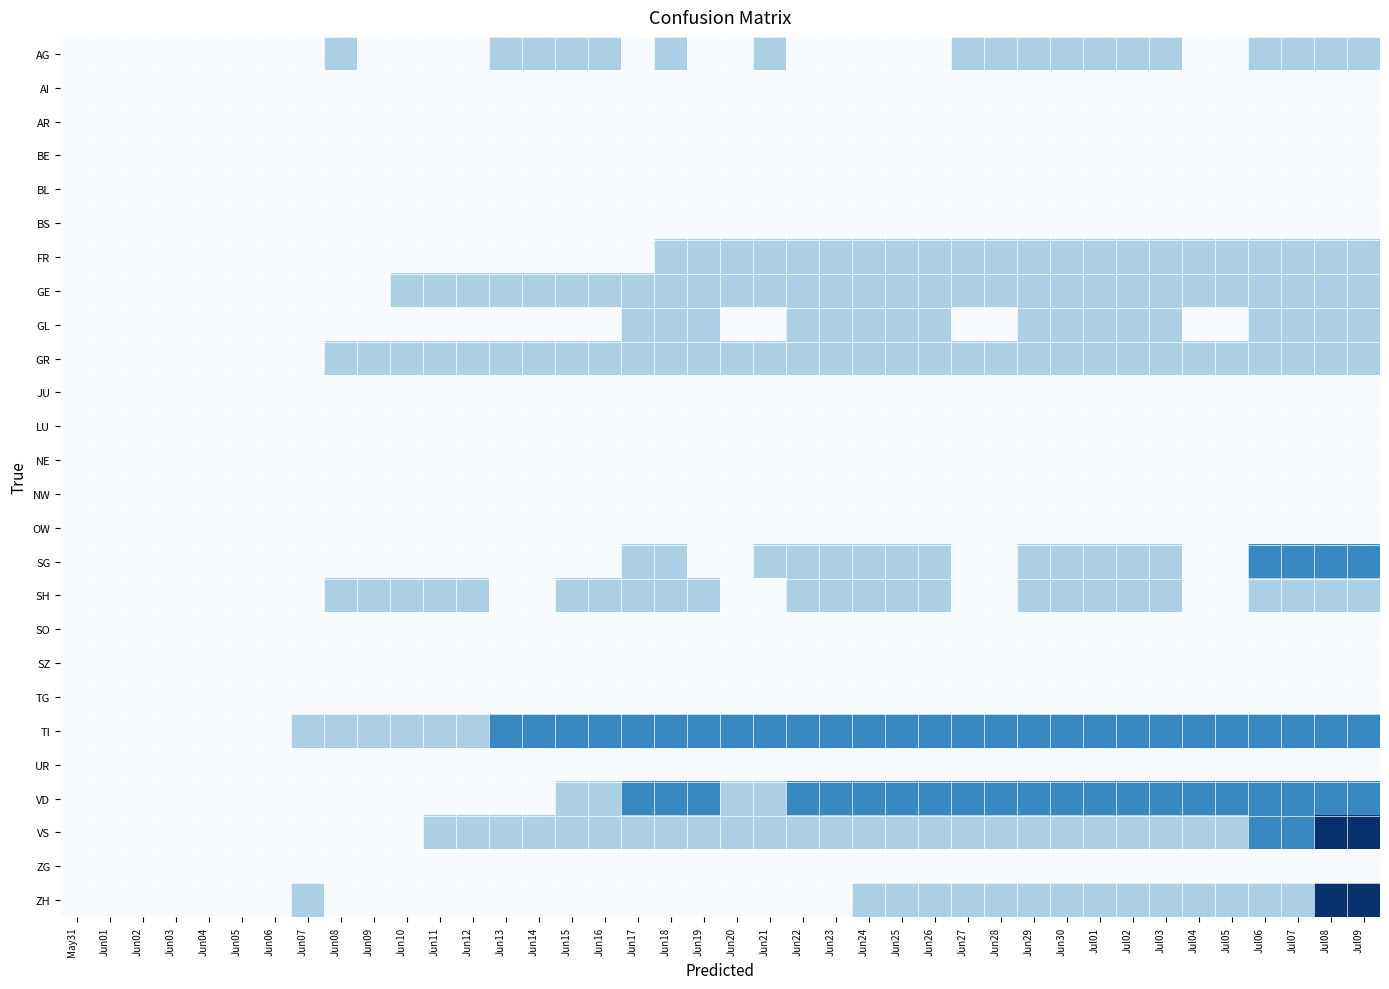

Reading left to right, extract all data points from this chart.

AG: May31=0	Jun01=0	Jun02=0	Jun03=0	Jun04=0	Jun05=0	Jun06=0	Jun07=0	Jun08=1	Jun09=0	Jun10=0	Jun11=0	Jun12=0	Jun13=1	Jun14=1	Jun15=1	Jun16=1	Jun17=0	Jun18=1	Jun19=0	Jun20=0	Jun21=1	Jun22=0	Jun23=0	Jun24=0	Jun25=0	Jun26=0	Jun27=1	Jun28=1	Jun29=1	Jun30=1	Jul01=1	Jul02=1	Jul03=1	Jul04=0	Jul05=0	Jul06=1	Jul07=1	Jul08=1	Jul09=1
AI: May31=0	Jun01=0	Jun02=0	Jun03=0	Jun04=0	Jun05=0	Jun06=0	Jun07=0	Jun08=0	Jun09=0	Jun10=0	Jun11=0	Jun12=0	Jun13=0	Jun14=0	Jun15=0	Jun16=0	Jun17=0	Jun18=0	Jun19=0	Jun20=0	Jun21=0	Jun22=0	Jun23=0	Jun24=0	Jun25=0	Jun26=0	Jun27=0	Jun28=0	Jun29=0	Jun30=0	Jul01=0	Jul02=0	Jul03=0	Jul04=0	Jul05=0	Jul06=0	Jul07=0	Jul08=0	Jul09=0
AR: May31=0	Jun01=0	Jun02=0	Jun03=0	Jun04=0	Jun05=0	Jun06=0	Jun07=0	Jun08=0	Jun09=0	Jun10=0	Jun11=0	Jun12=0	Jun13=0	Jun14=0	Jun15=0	Jun16=0	Jun17=0	Jun18=0	Jun19=0	Jun20=0	Jun21=0	Jun22=0	Jun23=0	Jun24=0	Jun25=0	Jun26=0	Jun27=0	Jun28=0	Jun29=0	Jun30=0	Jul01=0	Jul02=0	Jul03=0	Jul04=0	Jul05=0	Jul06=0	Jul07=0	Jul08=0	Jul09=0
BE: May31=0	Jun01=0	Jun02=0	Jun03=0	Jun04=0	Jun05=0	Jun06=0	Jun07=0	Jun08=0	Jun09=0	Jun10=0	Jun11=0	Jun12=0	Jun13=0	Jun14=0	Jun15=0	Jun16=0	Jun17=0	Jun18=0	Jun19=0	Jun20=0	Jun21=0	Jun22=0	Jun23=0	Jun24=0	Jun25=0	Jun26=0	Jun27=0	Jun28=0	Jun29=0	Jun30=0	Jul01=0	Jul02=0	Jul03=0	Jul04=0	Jul05=0	Jul06=0	Jul07=0	Jul08=0	Jul09=0
BL: May31=0	Jun01=0	Jun02=0	Jun03=0	Jun04=0	Jun05=0	Jun06=0	Jun07=0	Jun08=0	Jun09=0	Jun10=0	Jun11=0	Jun12=0	Jun13=0	Jun14=0	Jun15=0	Jun16=0	Jun17=0	Jun18=0	Jun19=0	Jun20=0	Jun21=0	Jun22=0	Jun23=0	Jun24=0	Jun25=0	Jun26=0	Jun27=0	Jun28=0	Jun29=0	Jun30=0	Jul01=0	Jul02=0	Jul03=0	Jul04=0	Jul05=0	Jul06=0	Jul07=0	Jul08=0	Jul09=0
BS: May31=0	Jun01=0	Jun02=0	Jun03=0	Jun04=0	Jun05=0	Jun06=0	Jun07=0	Jun08=0	Jun09=0	Jun10=0	Jun11=0	Jun12=0	Jun13=0	Jun14=0	Jun15=0	Jun16=0	Jun17=0	Jun18=0	Jun19=0	Jun20=0	Jun21=0	Jun22=0	Jun23=0	Jun24=0	Jun25=0	Jun26=0	Jun27=0	Jun28=0	Jun29=0	Jun30=0	Jul01=0	Jul02=0	Jul03=0	Jul04=0	Jul05=0	Jul06=0	Jul07=0	Jul08=0	Jul09=0
FR: May31=0	Jun01=0	Jun02=0	Jun03=0	Jun04=0	Jun05=0	Jun06=0	Jun07=0	Jun08=0	Jun09=0	Jun10=0	Jun11=0	Jun12=0	Jun13=0	Jun14=0	Jun15=0	Jun16=0	Jun17=0	Jun18=1	Jun19=1	Jun20=1	Jun21=1	Jun22=1	Jun23=1	Jun24=1	Jun25=1	Jun26=1	Jun27=1	Jun28=1	Jun29=1	Jun30=1	Jul01=1	Jul02=1	Jul03=1	Jul04=1	Jul05=1	Jul06=1	Jul07=1	Jul08=1	Jul09=1
GE: May31=0	Jun01=0	Jun02=0	Jun03=0	Jun04=0	Jun05=0	Jun06=0	Jun07=0	Jun08=0	Jun09=0	Jun10=1	Jun11=1	Jun12=1	Jun13=1	Jun14=1	Jun15=1	Jun16=1	Jun17=1	Jun18=1	Jun19=1	Jun20=1	Jun21=1	Jun22=1	Jun23=1	Jun24=1	Jun25=1	Jun26=1	Jun27=1	Jun28=1	Jun29=1	Jun30=1	Jul01=1	Jul02=1	Jul03=1	Jul04=1	Jul05=1	Jul06=1	Jul07=1	Jul08=1	Jul09=1
GL: May31=0	Jun01=0	Jun02=0	Jun03=0	Jun04=0	Jun05=0	Jun06=0	Jun07=0	Jun08=0	Jun09=0	Jun10=0	Jun11=0	Jun12=0	Jun13=0	Jun14=0	Jun15=0	Jun16=0	Jun17=1	Jun18=1	Jun19=1	Jun20=0	Jun21=0	Jun22=1	Jun23=1	Jun24=1	Jun25=1	Jun26=1	Jun27=0	Jun28=0	Jun29=1	Jun30=1	Jul01=1	Jul02=1	Jul03=1	Jul04=0	Jul05=0	Jul06=1	Jul07=1	Jul08=1	Jul09=1
GR: May31=0	Jun01=0	Jun02=0	Jun03=0	Jun04=0	Jun05=0	Jun06=0	Jun07=0	Jun08=1	Jun09=1	Jun10=1	Jun11=1	Jun12=1	Jun13=1	Jun14=1	Jun15=1	Jun16=1	Jun17=1	Jun18=1	Jun19=1	Jun20=1	Jun21=1	Jun22=1	Jun23=1	Jun24=1	Jun25=1	Jun26=1	Jun27=1	Jun28=1	Jun29=1	Jun30=1	Jul01=1	Jul02=1	Jul03=1	Jul04=1	Jul05=1	Jul06=1	Jul07=1	Jul08=1	Jul09=1
JU: May31=0	Jun01=0	Jun02=0	Jun03=0	Jun04=0	Jun05=0	Jun06=0	Jun07=0	Jun08=0	Jun09=0	Jun10=0	Jun11=0	Jun12=0	Jun13=0	Jun14=0	Jun15=0	Jun16=0	Jun17=0	Jun18=0	Jun19=0	Jun20=0	Jun21=0	Jun22=0	Jun23=0	Jun24=0	Jun25=0	Jun26=0	Jun27=0	Jun28=0	Jun29=0	Jun30=0	Jul01=0	Jul02=0	Jul03=0	Jul04=0	Jul05=0	Jul06=0	Jul07=0	Jul08=0	Jul09=0
LU: May31=0	Jun01=0	Jun02=0	Jun03=0	Jun04=0	Jun05=0	Jun06=0	Jun07=0	Jun08=0	Jun09=0	Jun10=0	Jun11=0	Jun12=0	Jun13=0	Jun14=0	Jun15=0	Jun16=0	Jun17=0	Jun18=0	Jun19=0	Jun20=0	Jun21=0	Jun22=0	Jun23=0	Jun24=0	Jun25=0	Jun26=0	Jun27=0	Jun28=0	Jun29=0	Jun30=0	Jul01=0	Jul02=0	Jul03=0	Jul04=0	Jul05=0	Jul06=0	Jul07=0	Jul08=0	Jul09=0
NE: May31=0	Jun01=0	Jun02=0	Jun03=0	Jun04=0	Jun05=0	Jun06=0	Jun07=0	Jun08=0	Jun09=0	Jun10=0	Jun11=0	Jun12=0	Jun13=0	Jun14=0	Jun15=0	Jun16=0	Jun17=0	Jun18=0	Jun19=0	Jun20=0	Jun21=0	Jun22=0	Jun23=0	Jun24=0	Jun25=0	Jun26=0	Jun27=0	Jun28=0	Jun29=0	Jun30=0	Jul01=0	Jul02=0	Jul03=0	Jul04=0	Jul05=0	Jul06=0	Jul07=0	Jul08=0	Jul09=0
NW: May31=0	Jun01=0	Jun02=0	Jun03=0	Jun04=0	Jun05=0	Jun06=0	Jun07=0	Jun08=0	Jun09=0	Jun10=0	Jun11=0	Jun12=0	Jun13=0	Jun14=0	Jun15=0	Jun16=0	Jun17=0	Jun18=0	Jun19=0	Jun20=0	Jun21=0	Jun22=0	Jun23=0	Jun24=0	Jun25=0	Jun26=0	Jun27=0	Jun28=0	Jun29=0	Jun30=0	Jul01=0	Jul02=0	Jul03=0	Jul04=0	Jul05=0	Jul06=0	Jul07=0	Jul08=0	Jul09=0
OW: May31=0	Jun01=0	Jun02=0	Jun03=0	Jun04=0	Jun05=0	Jun06=0	Jun07=0	Jun08=0	Jun09=0	Jun10=0	Jun11=0	Jun12=0	Jun13=0	Jun14=0	Jun15=0	Jun16=0	Jun17=0	Jun18=0	Jun19=0	Jun20=0	Jun21=0	Jun22=0	Jun23=0	Jun24=0	Jun25=0	Jun26=0	Jun27=0	Jun28=0	Jun29=0	Jun30=0	Jul01=0	Jul02=0	Jul03=0	Jul04=0	Jul05=0	Jul06=0	Jul07=0	Jul08=0	Jul09=0
SG: May31=0	Jun01=0	Jun02=0	Jun03=0	Jun04=0	Jun05=0	Jun06=0	Jun07=0	Jun08=0	Jun09=0	Jun10=0	Jun11=0	Jun12=0	Jun13=0	Jun14=0	Jun15=0	Jun16=0	Jun17=1	Jun18=1	Jun19=0	Jun20=0	Jun21=1	Jun22=1	Jun23=1	Jun24=1	Jun25=1	Jun26=1	Jun27=0	Jun28=0	Jun29=1	Jun30=1	Jul01=1	Jul02=1	Jul03=1	Jul04=0	Jul05=0	Jul06=2	Jul07=2	Jul08=2	Jul09=2
SH: May31=0	Jun01=0	Jun02=0	Jun03=0	Jun04=0	Jun05=0	Jun06=0	Jun07=0	Jun08=1	Jun09=1	Jun10=1	Jun11=1	Jun12=1	Jun13=0	Jun14=0	Jun15=1	Jun16=1	Jun17=1	Jun18=1	Jun19=1	Jun20=0	Jun21=0	Jun22=1	Jun23=1	Jun24=1	Jun25=1	Jun26=1	Jun27=0	Jun28=0	Jun29=1	Jun30=1	Jul01=1	Jul02=1	Jul03=1	Jul04=0	Jul05=0	Jul06=1	Jul07=1	Jul08=1	Jul09=1
SO: May31=0	Jun01=0	Jun02=0	Jun03=0	Jun04=0	Jun05=0	Jun06=0	Jun07=0	Jun08=0	Jun09=0	Jun10=0	Jun11=0	Jun12=0	Jun13=0	Jun14=0	Jun15=0	Jun16=0	Jun17=0	Jun18=0	Jun19=0	Jun20=0	Jun21=0	Jun22=0	Jun23=0	Jun24=0	Jun25=0	Jun26=0	Jun27=0	Jun28=0	Jun29=0	Jun30=0	Jul01=0	Jul02=0	Jul03=0	Jul04=0	Jul05=0	Jul06=0	Jul07=0	Jul08=0	Jul09=0
SZ: May31=0	Jun01=0	Jun02=0	Jun03=0	Jun04=0	Jun05=0	Jun06=0	Jun07=0	Jun08=0	Jun09=0	Jun10=0	Jun11=0	Jun12=0	Jun13=0	Jun14=0	Jun15=0	Jun16=0	Jun17=0	Jun18=0	Jun19=0	Jun20=0	Jun21=0	Jun22=0	Jun23=0	Jun24=0	Jun25=0	Jun26=0	Jun27=0	Jun28=0	Jun29=0	Jun30=0	Jul01=0	Jul02=0	Jul03=0	Jul04=0	Jul05=0	Jul06=0	Jul07=0	Jul08=0	Jul09=0
TG: May31=0	Jun01=0	Jun02=0	Jun03=0	Jun04=0	Jun05=0	Jun06=0	Jun07=0	Jun08=0	Jun09=0	Jun10=0	Jun11=0	Jun12=0	Jun13=0	Jun14=0	Jun15=0	Jun16=0	Jun17=0	Jun18=0	Jun19=0	Jun20=0	Jun21=0	Jun22=0	Jun23=0	Jun24=0	Jun25=0	Jun26=0	Jun27=0	Jun28=0	Jun29=0	Jun30=0	Jul01=0	Jul02=0	Jul03=0	Jul04=0	Jul05=0	Jul06=0	Jul07=0	Jul08=0	Jul09=0
TI: May31=0	Jun01=0	Jun02=0	Jun03=0	Jun04=0	Jun05=0	Jun06=0	Jun07=1	Jun08=1	Jun09=1	Jun10=1	Jun11=1	Jun12=1	Jun13=2	Jun14=2	Jun15=2	Jun16=2	Jun17=2	Jun18=2	Jun19=2	Jun20=2	Jun21=2	Jun22=2	Jun23=2	Jun24=2	Jun25=2	Jun26=2	Jun27=2	Jun28=2	Jun29=2	Jun30=2	Jul01=2	Jul02=2	Jul03=2	Jul04=2	Jul05=2	Jul06=2	Jul07=2	Jul08=2	Jul09=2
UR: May31=0	Jun01=0	Jun02=0	Jun03=0	Jun04=0	Jun05=0	Jun06=0	Jun07=0	Jun08=0	Jun09=0	Jun10=0	Jun11=0	Jun12=0	Jun13=0	Jun14=0	Jun15=0	Jun16=0	Jun17=0	Jun18=0	Jun19=0	Jun20=0	Jun21=0	Jun22=0	Jun23=0	Jun24=0	Jun25=0	Jun26=0	Jun27=0	Jun28=0	Jun29=0	Jun30=0	Jul01=0	Jul02=0	Jul03=0	Jul04=0	Jul05=0	Jul06=0	Jul07=0	Jul08=0	Jul09=0
VD: May31=0	Jun01=0	Jun02=0	Jun03=0	Jun04=0	Jun05=0	Jun06=0	Jun07=0	Jun08=0	Jun09=0	Jun10=0	Jun11=0	Jun12=0	Jun13=0	Jun14=0	Jun15=1	Jun16=1	Jun17=2	Jun18=2	Jun19=2	Jun20=1	Jun21=1	Jun22=2	Jun23=2	Jun24=2	Jun25=2	Jun26=2	Jun27=2	Jun28=2	Jun29=2	Jun30=2	Jul01=2	Jul02=2	Jul03=2	Jul04=2	Jul05=2	Jul06=2	Jul07=2	Jul08=2	Jul09=2
VS: May31=0	Jun01=0	Jun02=0	Jun03=0	Jun04=0	Jun05=0	Jun06=0	Jun07=0	Jun08=0	Jun09=0	Jun10=0	Jun11=1	Jun12=1	Jun13=1	Jun14=1	Jun15=1	Jun16=1	Jun17=1	Jun18=1	Jun19=1	Jun20=1	Jun21=1	Jun22=1	Jun23=1	Jun24=1	Jun25=1	Jun26=1	Jun27=1	Jun28=1	Jun29=1	Jun30=1	Jul01=1	Jul02=1	Jul03=1	Jul04=1	Jul05=1	Jul06=2	Jul07=2	Jul08=3	Jul09=3
ZG: May31=0	Jun01=0	Jun02=0	Jun03=0	Jun04=0	Jun05=0	Jun06=0	Jun07=0	Jun08=0	Jun09=0	Jun10=0	Jun11=0	Jun12=0	Jun13=0	Jun14=0	Jun15=0	Jun16=0	Jun17=0	Jun18=0	Jun19=0	Jun20=0	Jun21=0	Jun22=0	Jun23=0	Jun24=0	Jun25=0	Jun26=0	Jun27=0	Jun28=0	Jun29=0	Jun30=0	Jul01=0	Jul02=0	Jul03=0	Jul04=0	Jul05=0	Jul06=0	Jul07=0	Jul08=0	Jul09=0
ZH: May31=0	Jun01=0	Jun02=0	Jun03=0	Jun04=0	Jun05=0	Jun06=0	Jun07=1	Jun08=0	Jun09=0	Jun10=0	Jun11=0	Jun12=0	Jun13=0	Jun14=0	Jun15=0	Jun16=0	Jun17=0	Jun18=0	Jun19=0	Jun20=0	Jun21=0	Jun22=0	Jun23=0	Jun24=1	Jun25=1	Jun26=1	Jun27=1	Jun28=1	Jun29=1	Jun30=1	Jul01=1	Jul02=1	Jul03=1	Jul04=1	Jul05=1	Jul06=1	Jul07=1	Jul08=3	Jul09=3